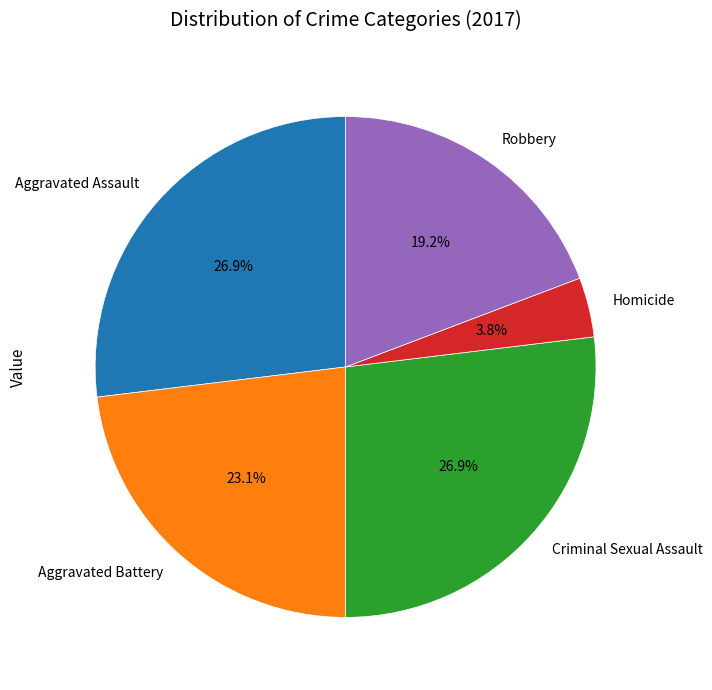

What percentage is the Aggravated Battery slice, to the nearest percent?

23%